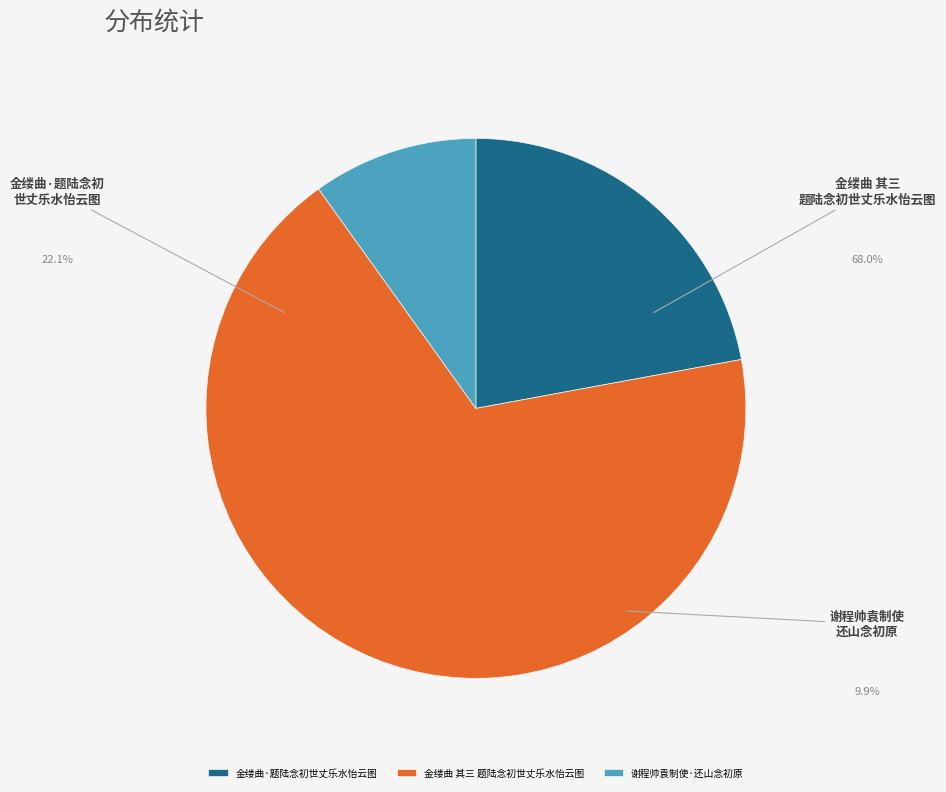

Which category has the biggest portion of the pie?

金缕曲 其三 题陆念初世丈乐水怡云图